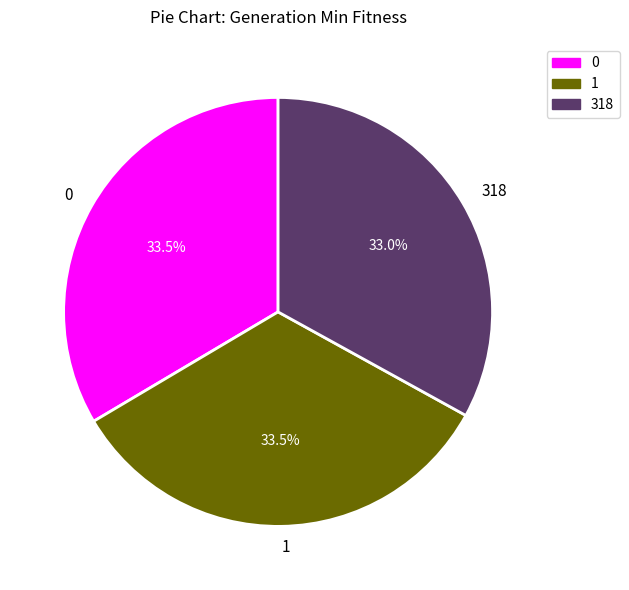

What portion of the pie excludes 0?

66.5%